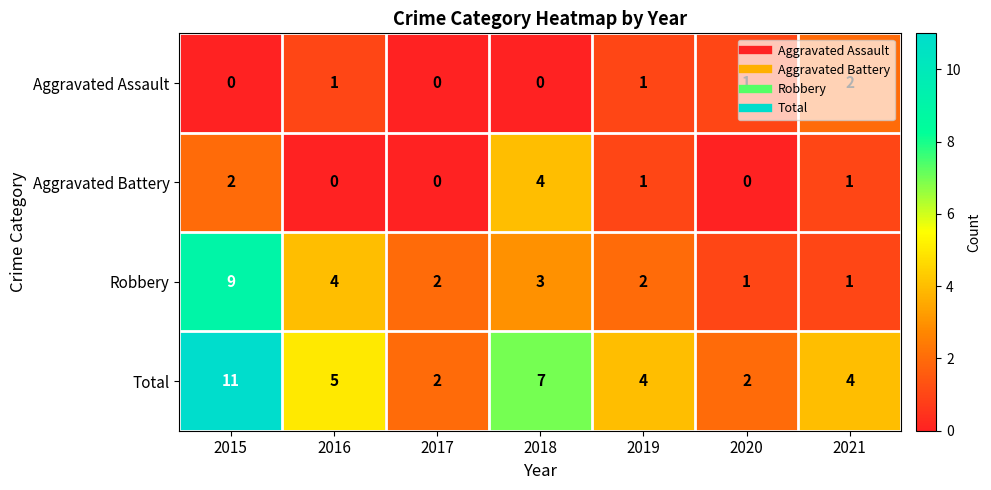

What is the difference between the maximum and minimum values in the Robbery series?

8